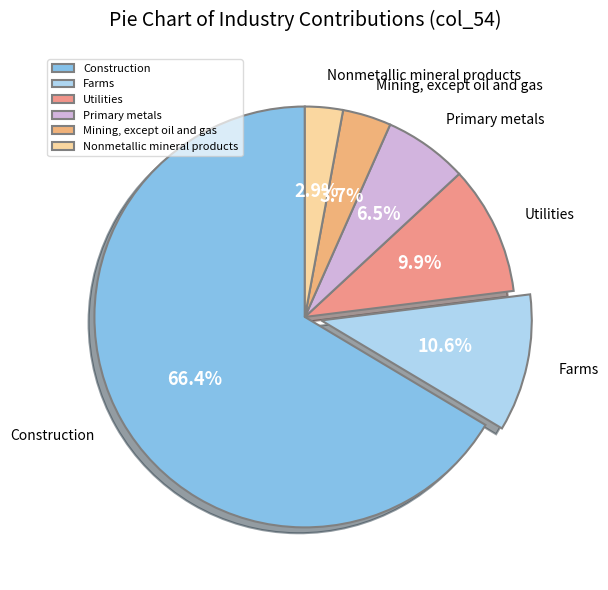

Rank the categories by value from highest to lowest.

Construction, Farms, Utilities, Primary metals, Mining, except oil and gas, Nonmetallic mineral products